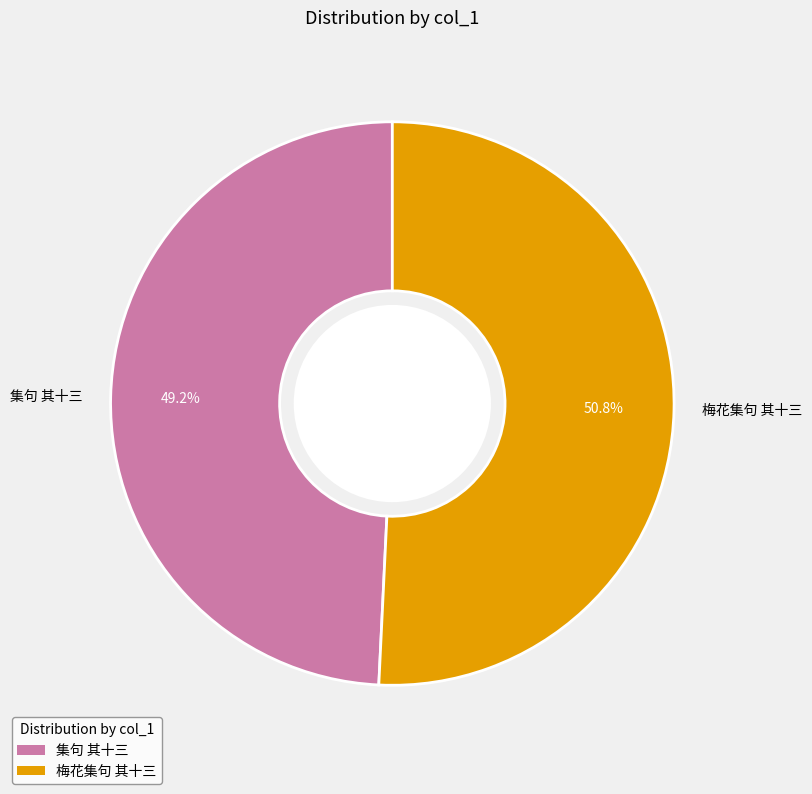

Rank the categories by value from lowest to highest.

集句 其十三, 梅花集句 其十三